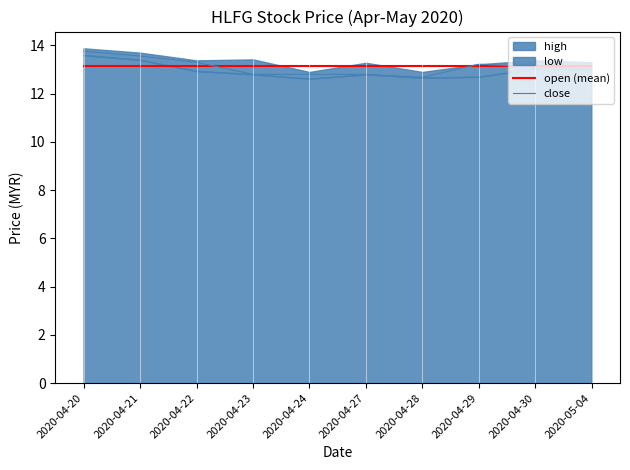

How many lines are shown in the chart?

2